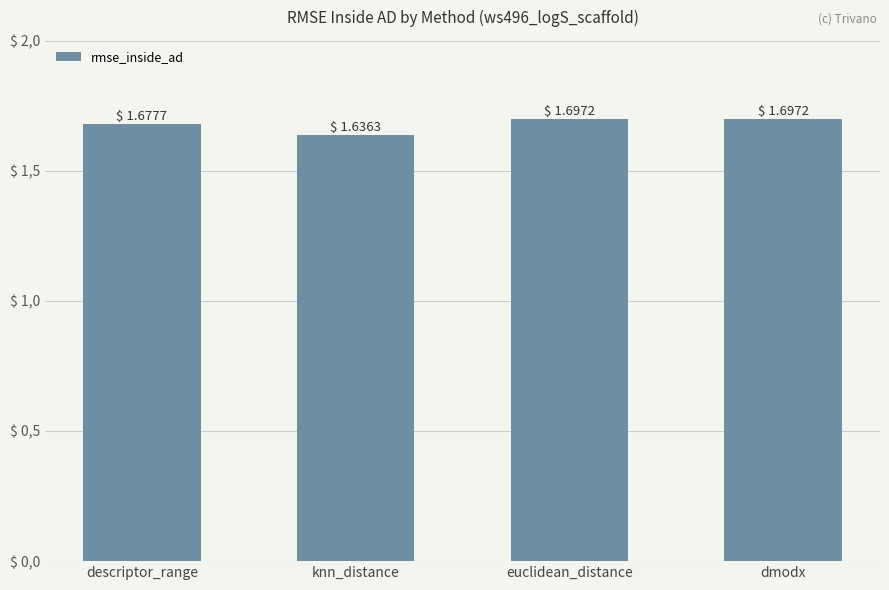

Are the bars horizontal?

No